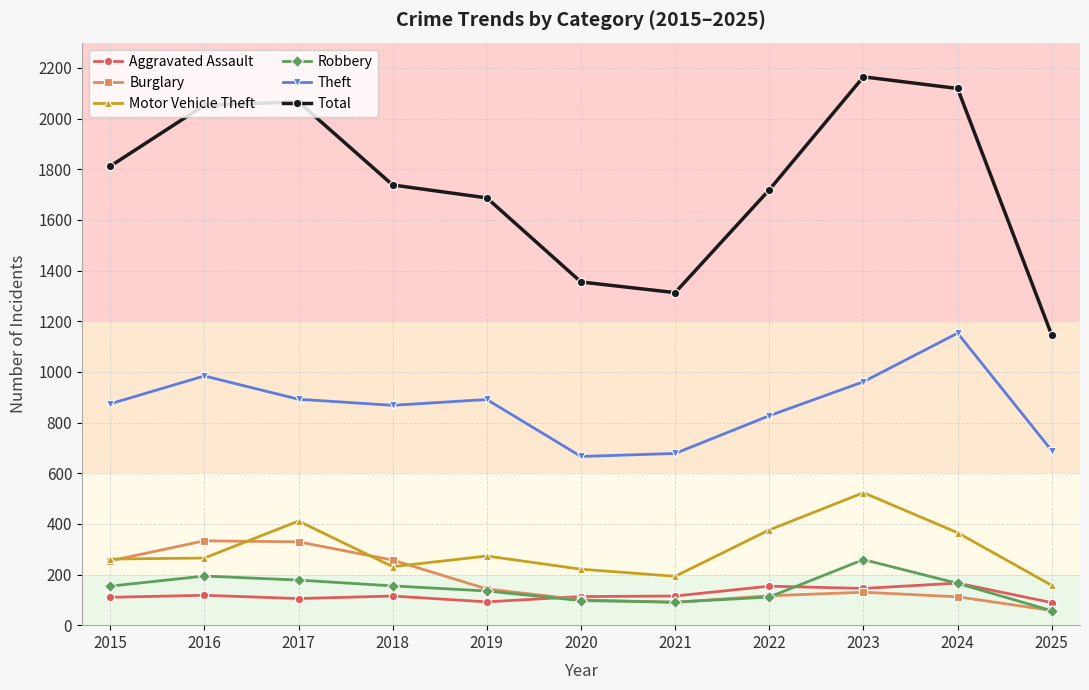

True or false: Theft and Total cross at least once.

False